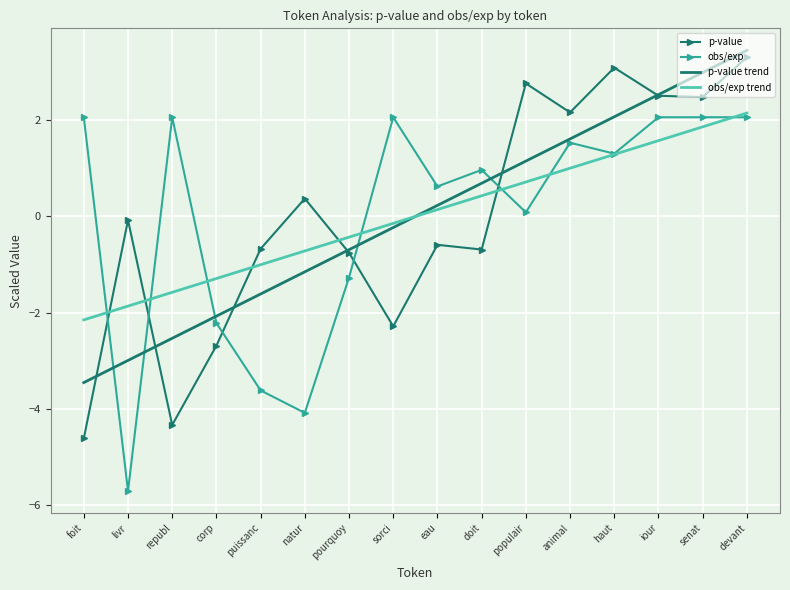

True or false: obs/exp trend has a value of -1.9 at livr.

True